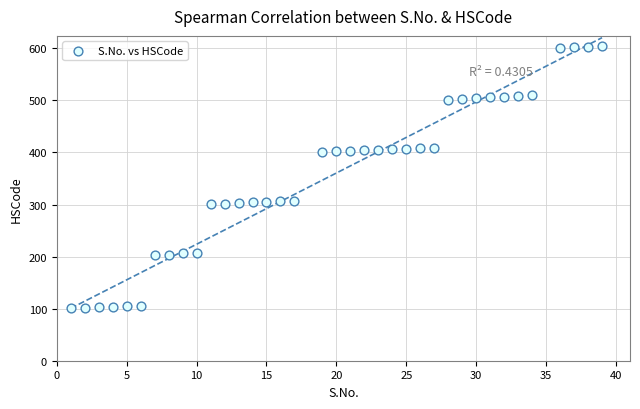

What is the range of X values (max minus min)?

38